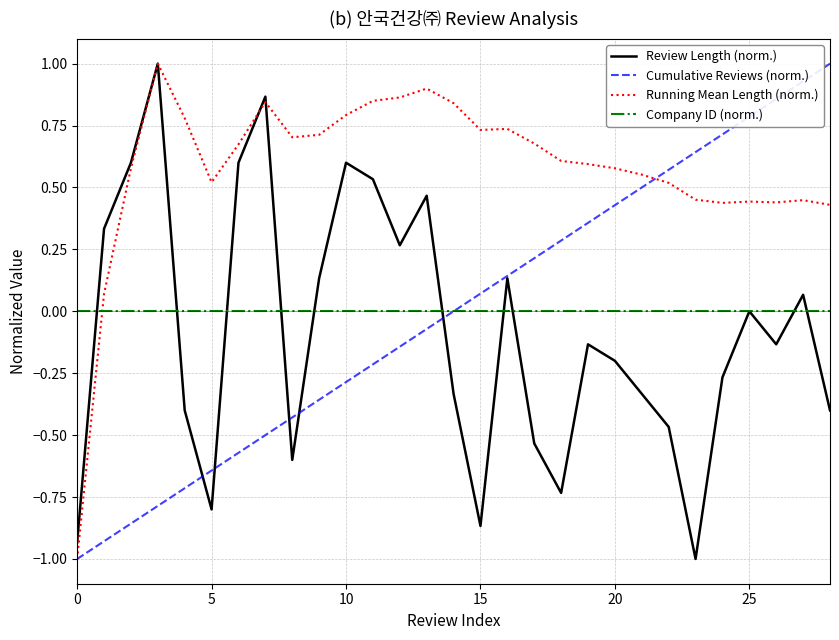

What is the maximum value shown in the chart?

1.0